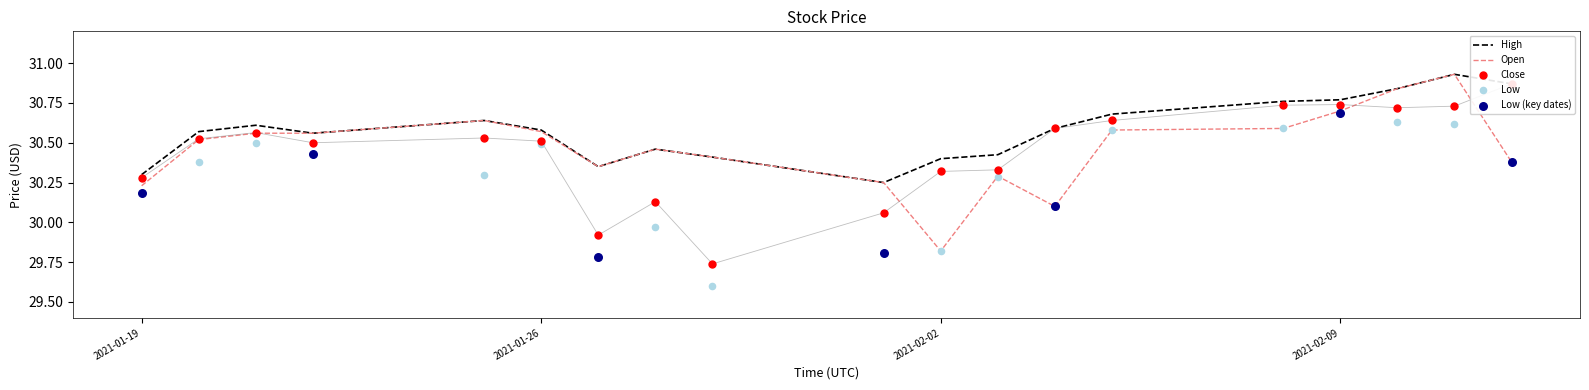

Which series has the largest Y range (max minus min)?

Close